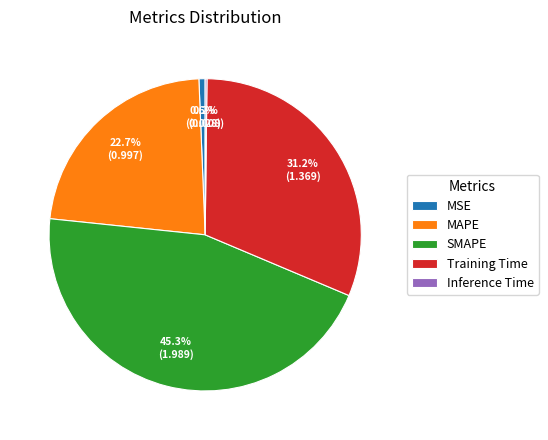

Does MSE represent more than half of the total?

No